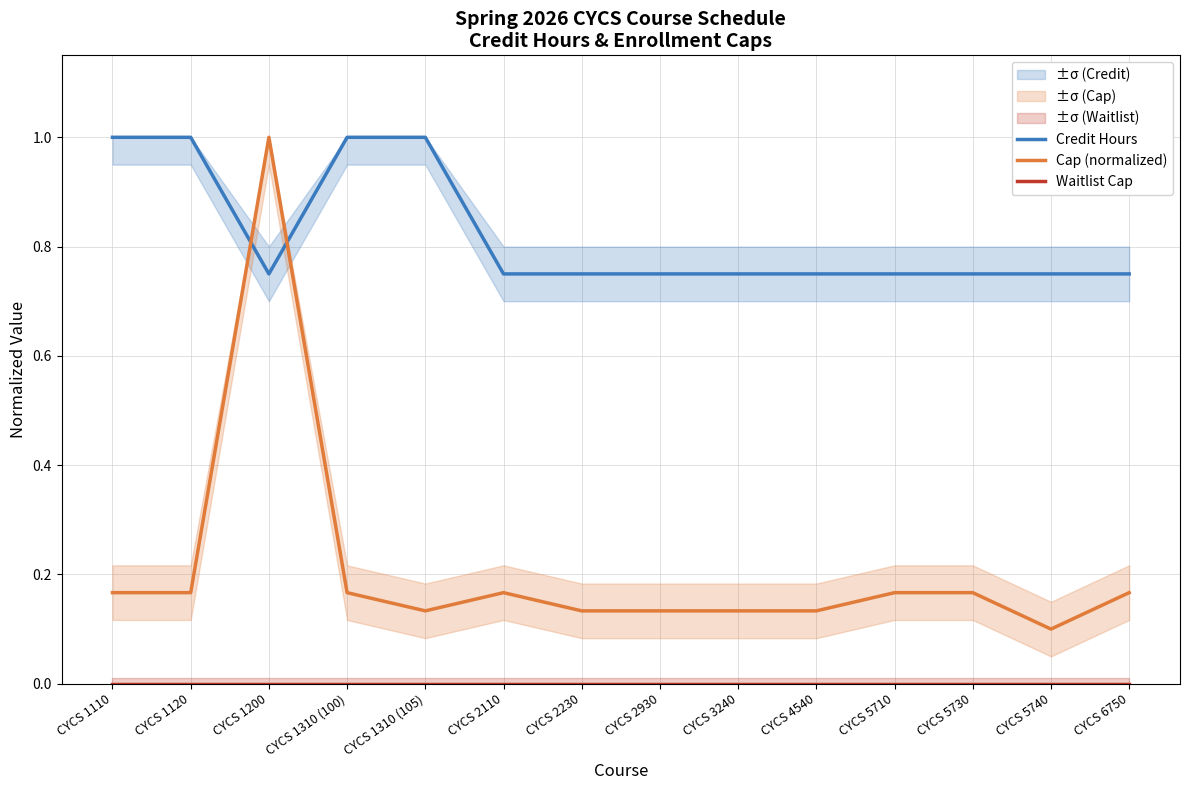

What is the sum of all Credit Hours values?

11.5